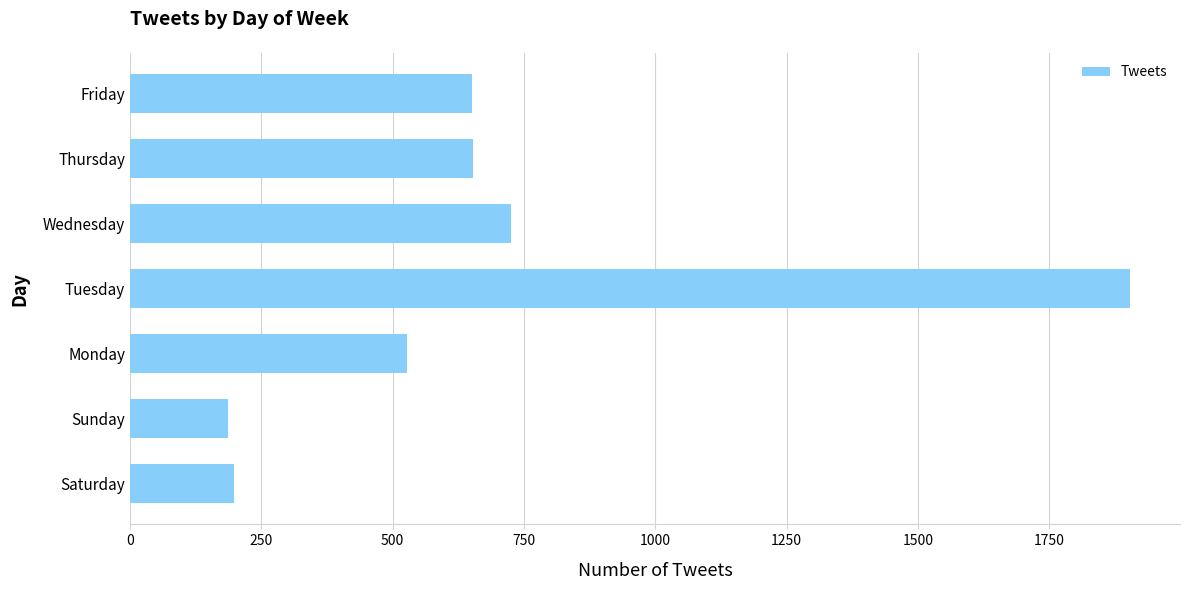

The chart shows a value of 318 at Thursday. True or false?

False